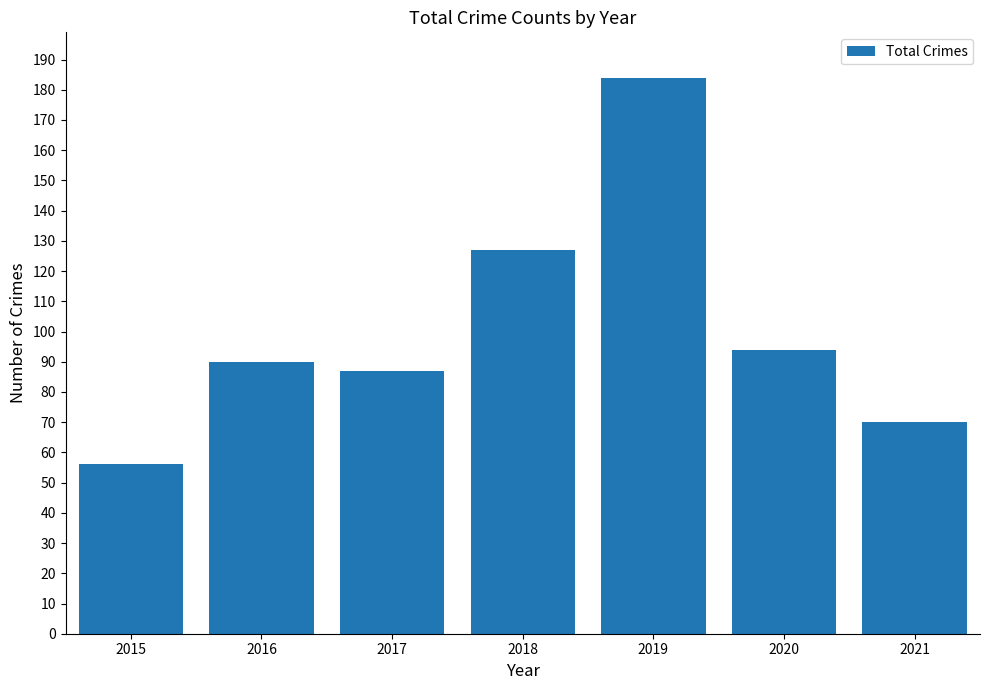

What is the value of the 3rd bar from the left?

87